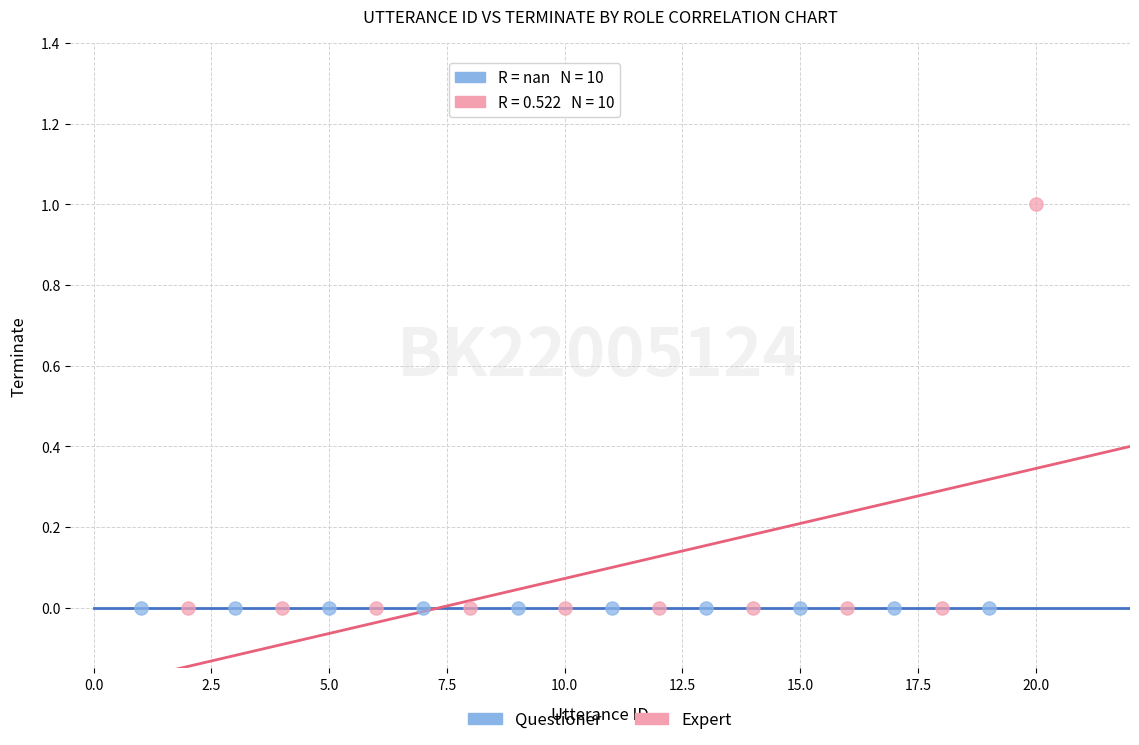

Which series contains the highest Y value?

Expert